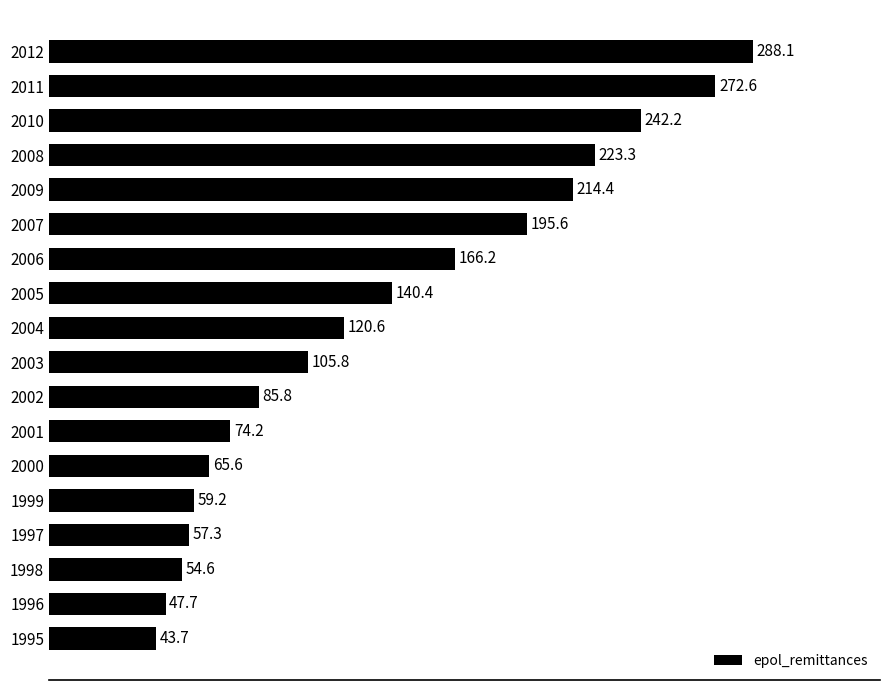

What is the ratio of the value at 2011 to the value at 2002?

3.2